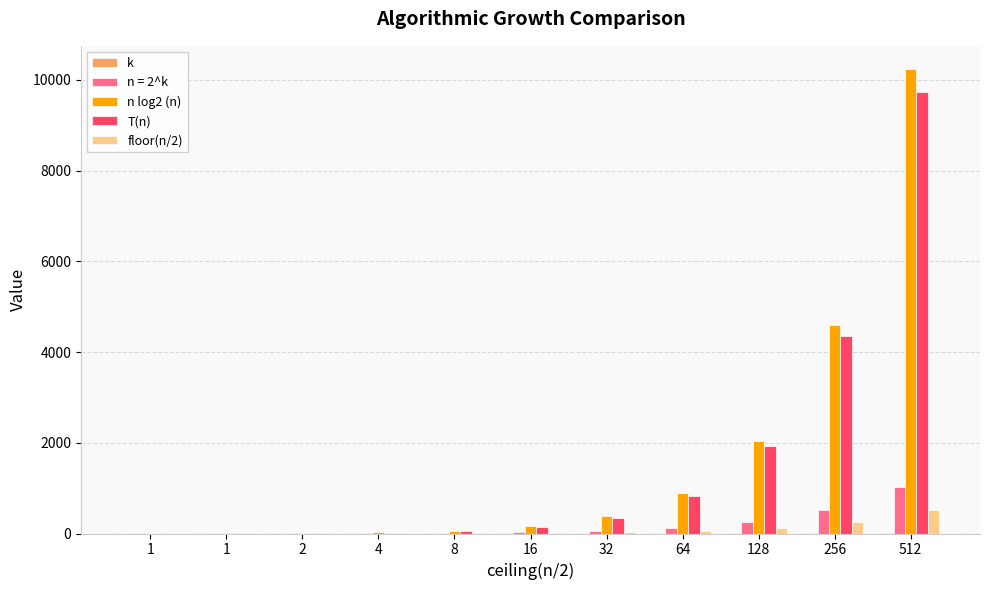

What value does the n log2 (n) series have at 32?

384